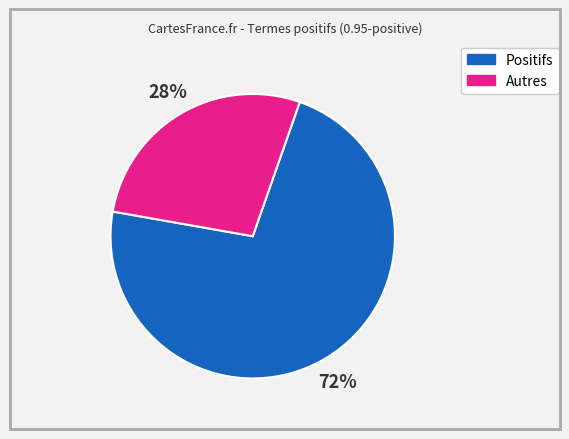

Is there any slice that represents more than half of the pie?

Yes